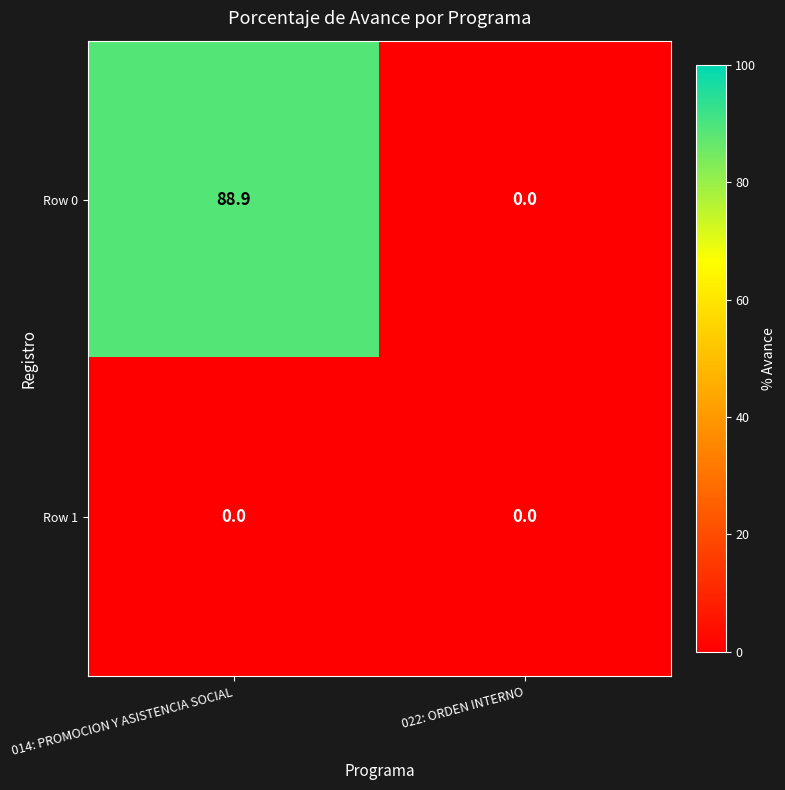

What is the spread (max minus min) of values at 014: PROMOCION Y ASISTENCIA SOCIAL?

88.9